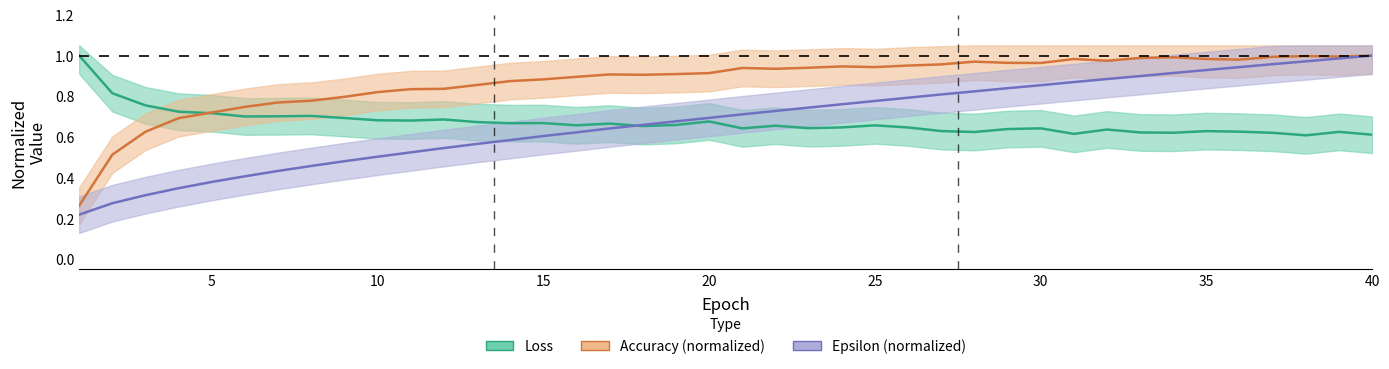

Does the chart display data point markers on the line(s)?

No